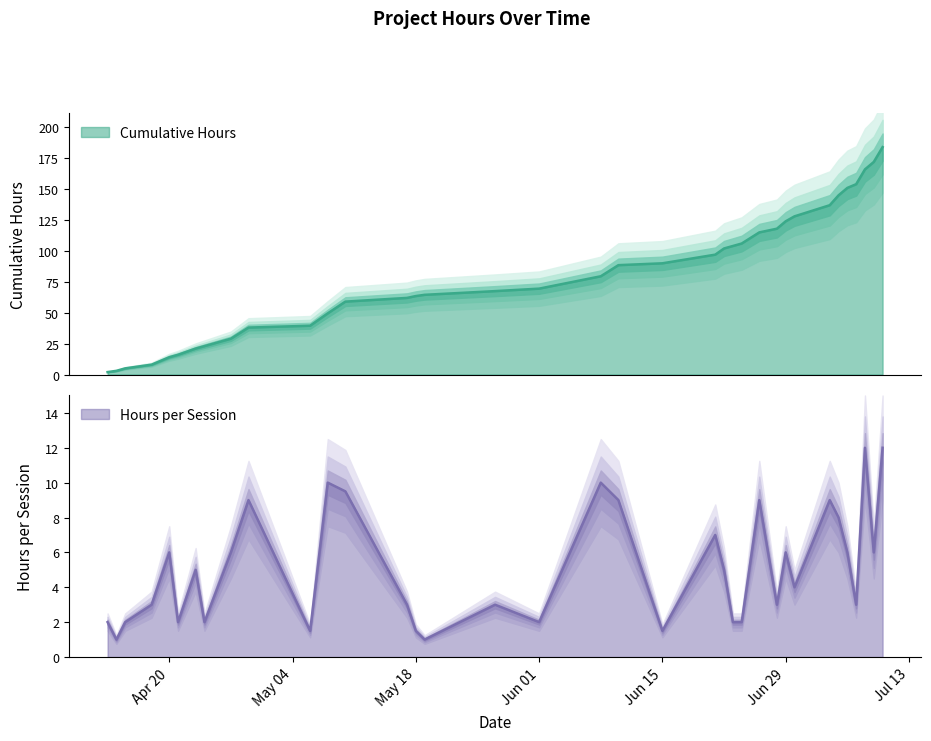

Rank the series at 2015-04-14 from highest to lowest value.

Cumulative Hours, Hours